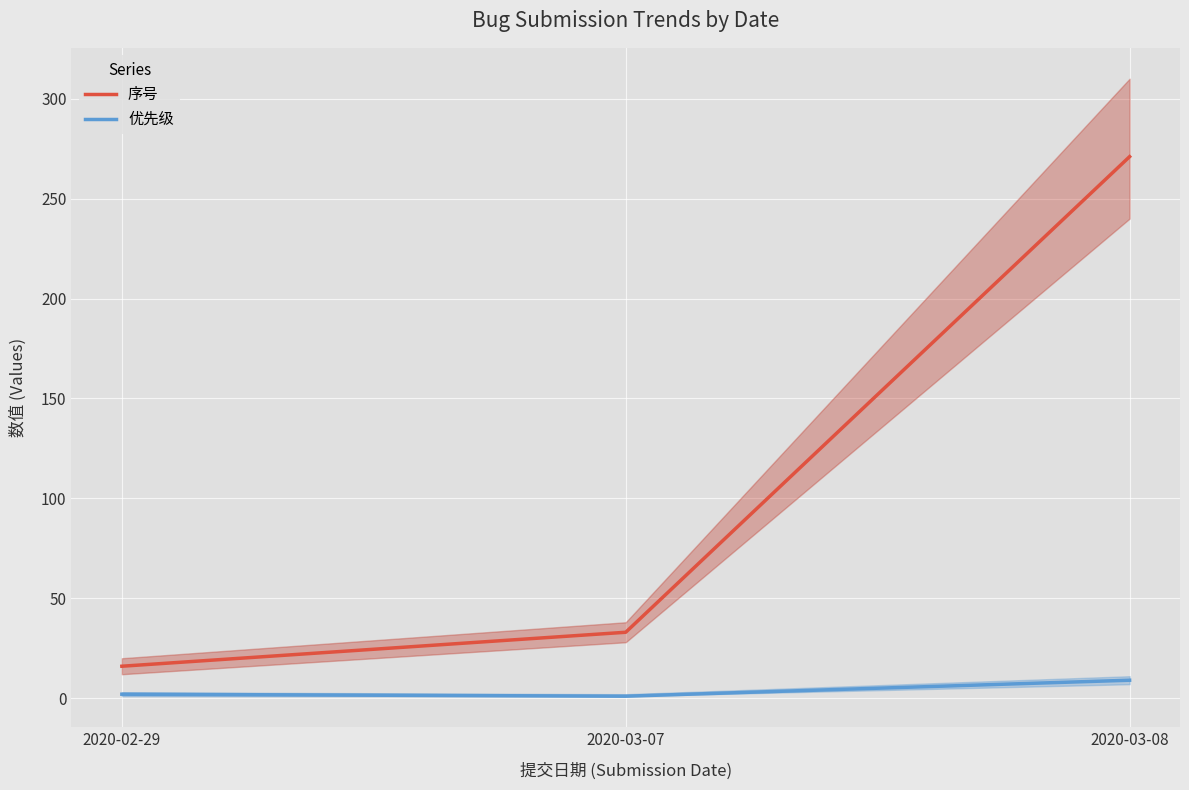

Rank the series by their average value, from lowest to highest.

优先级, 序号